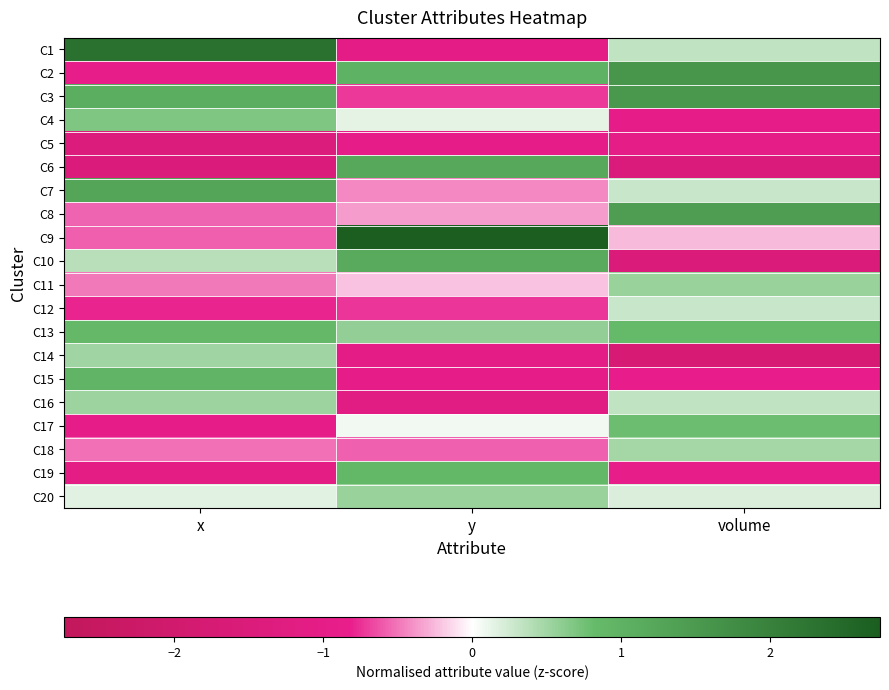

At x, list the series in order from largest to smallest.

C1, C7, C3, C15, C13, C4, C16, C14, C10, C20, C11, C18, C8, C9, C12, C2, C17, C19, C5, C6